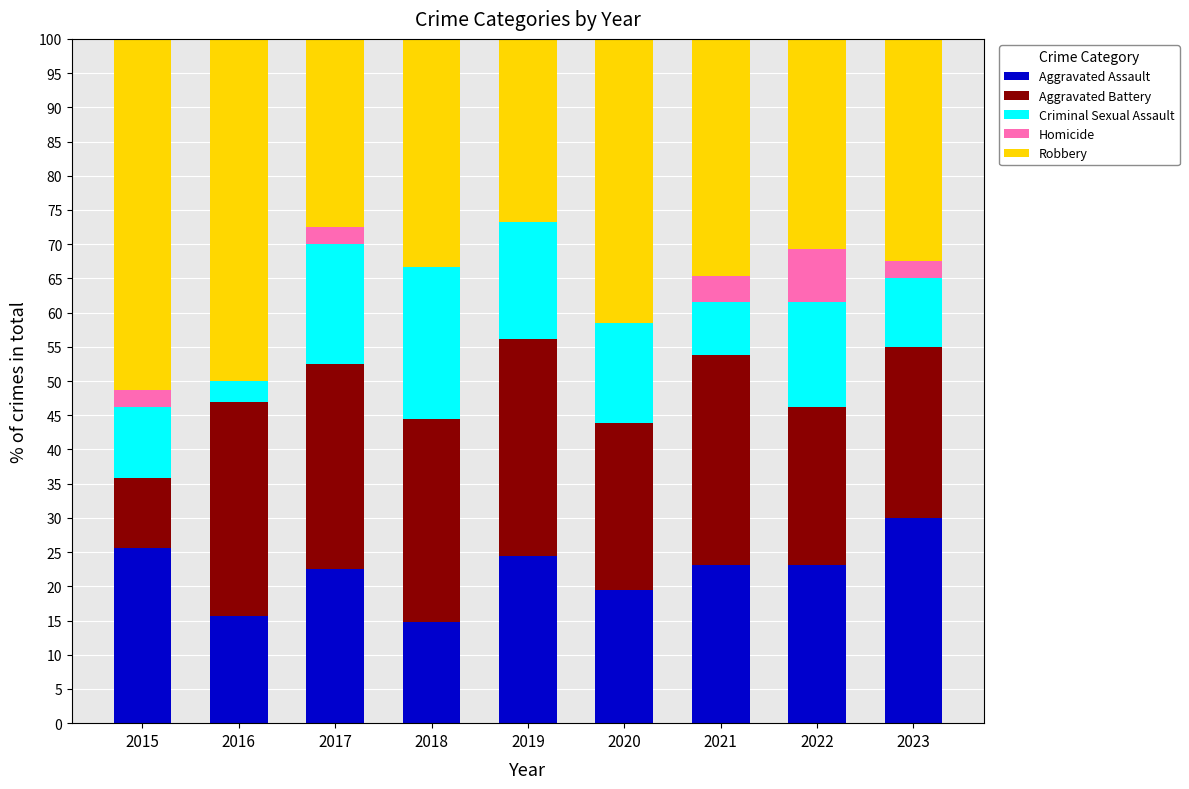

What is the value of the Aggravated Assault bar at the 8th from the left?

23.1